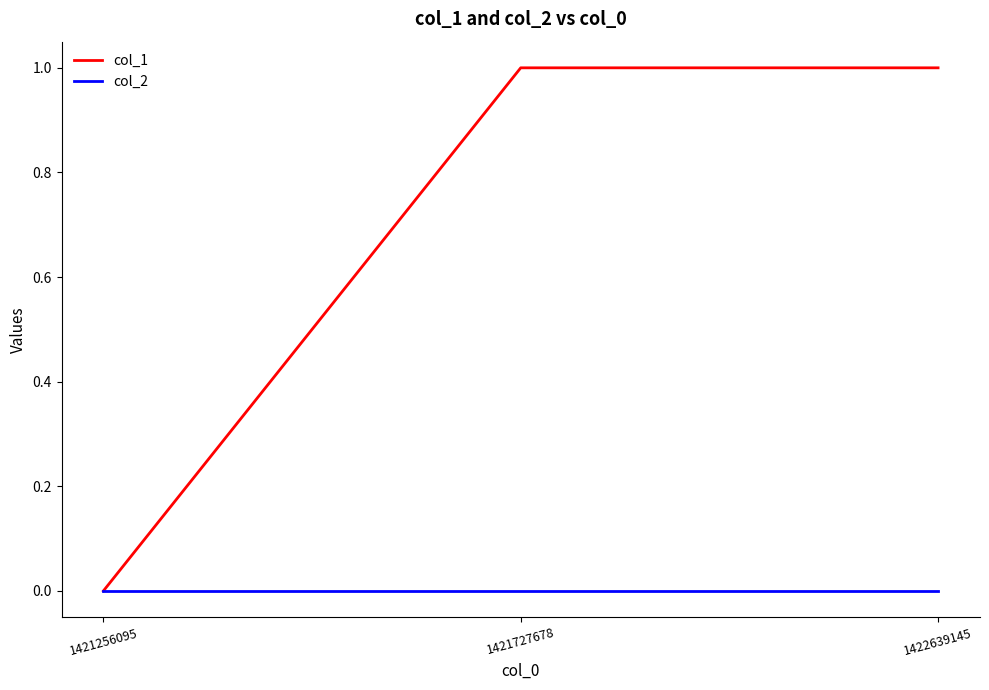

How many series are shown in this chart?

2